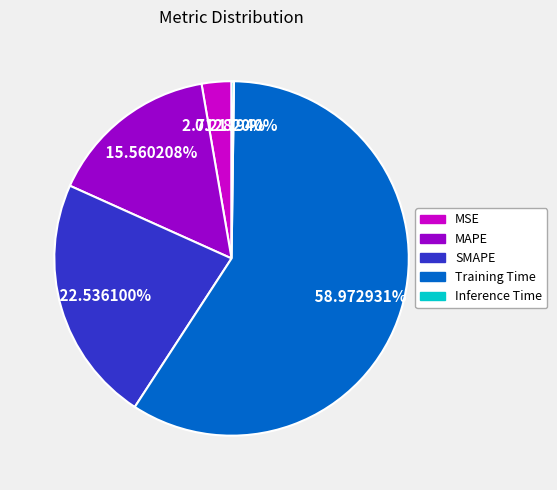

Which has a higher value, Training Time or SMAPE?

Training Time